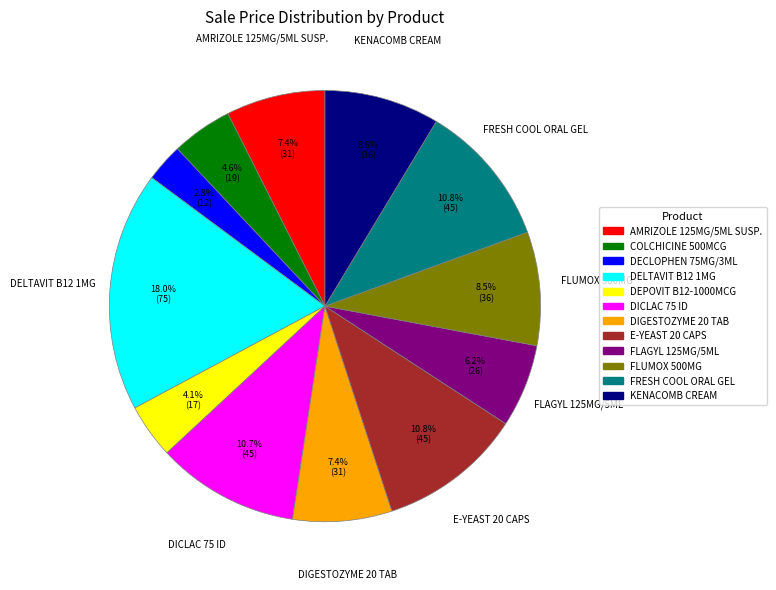

Is DIGESTOZYME 20 TAB the majority of the pie?

No